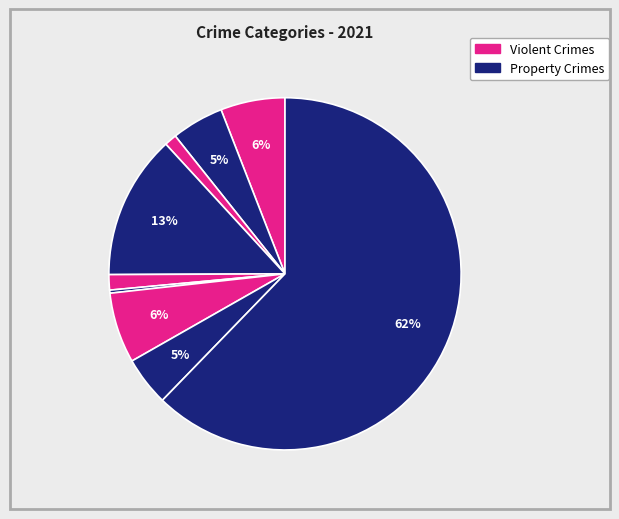

Count the number of slices in the pie.

9